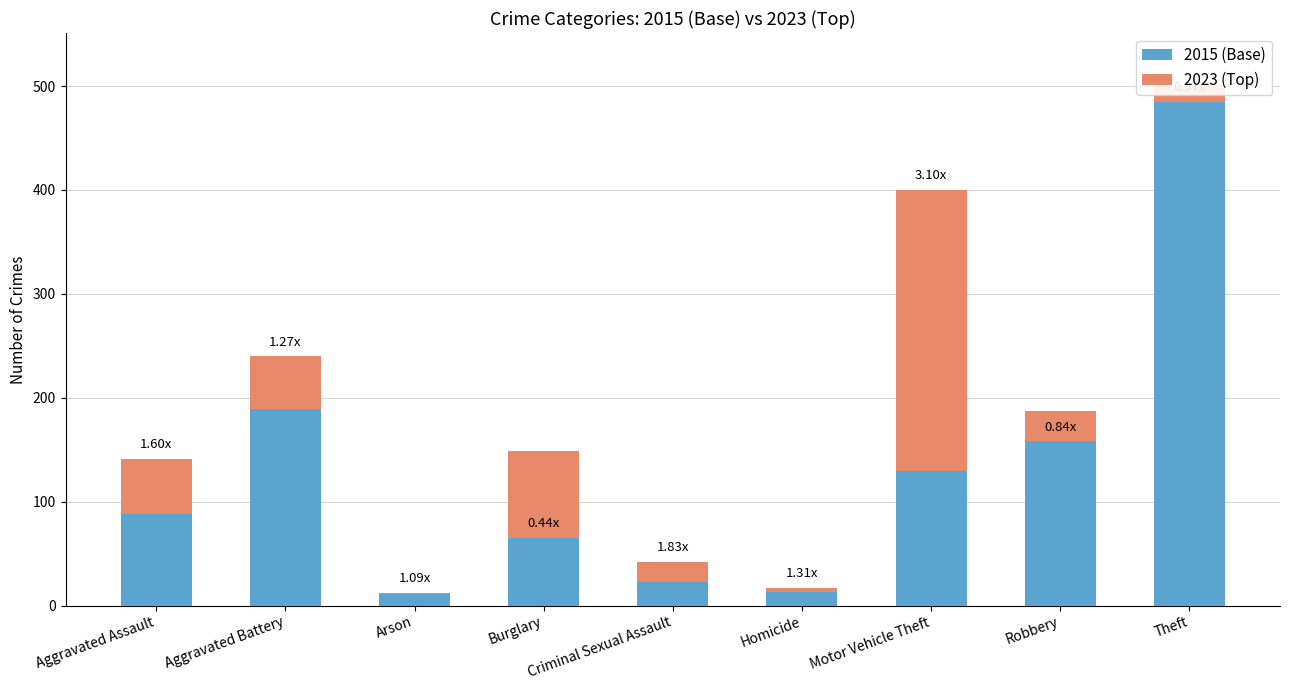

What position from the left is Burglary?

4